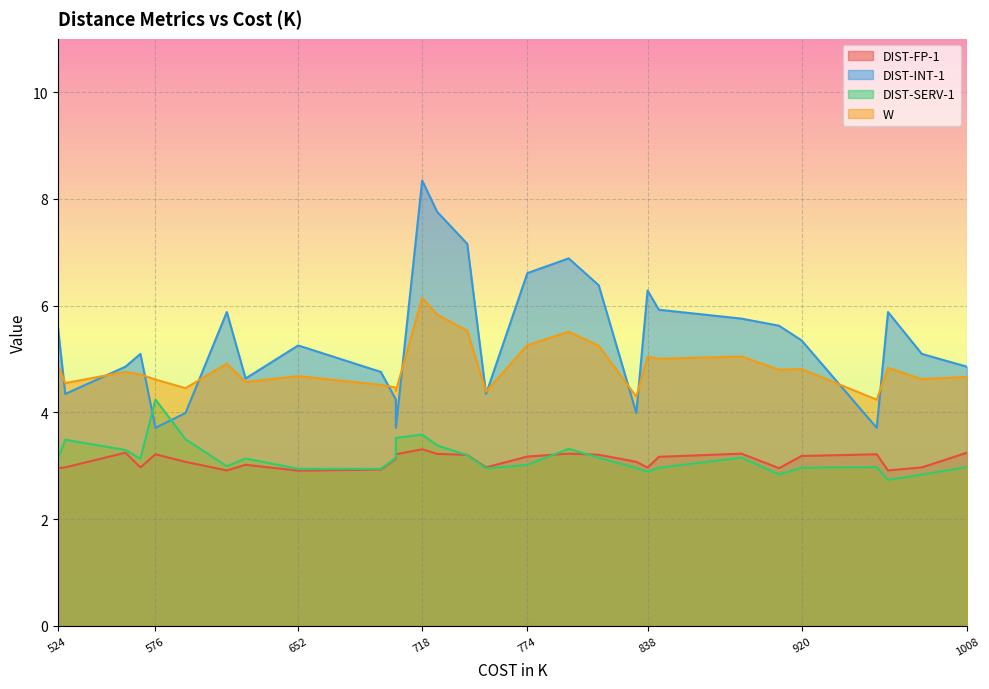

Which series has the largest total across all categories?

DIST-INT-1